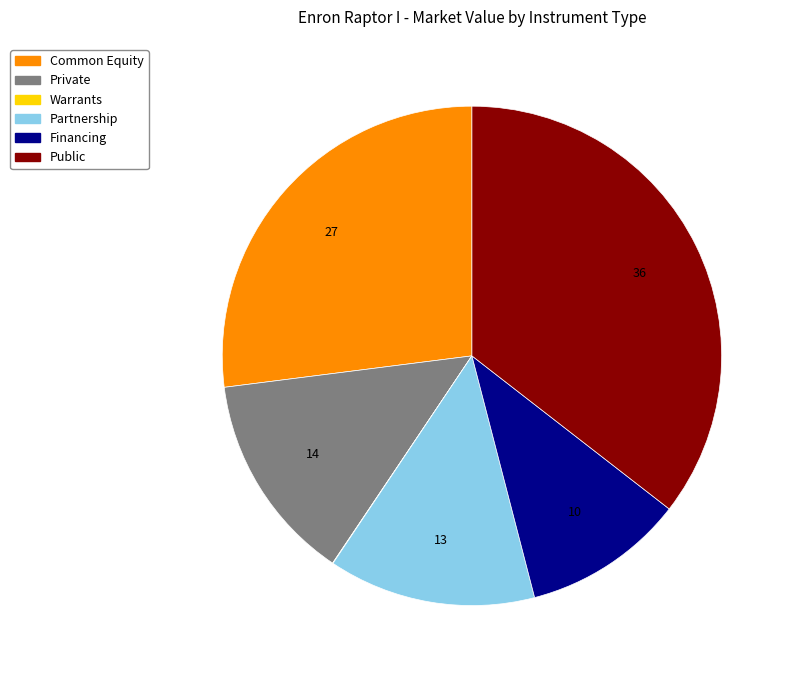

True or false: Financing accounts for 1% of the total.

False